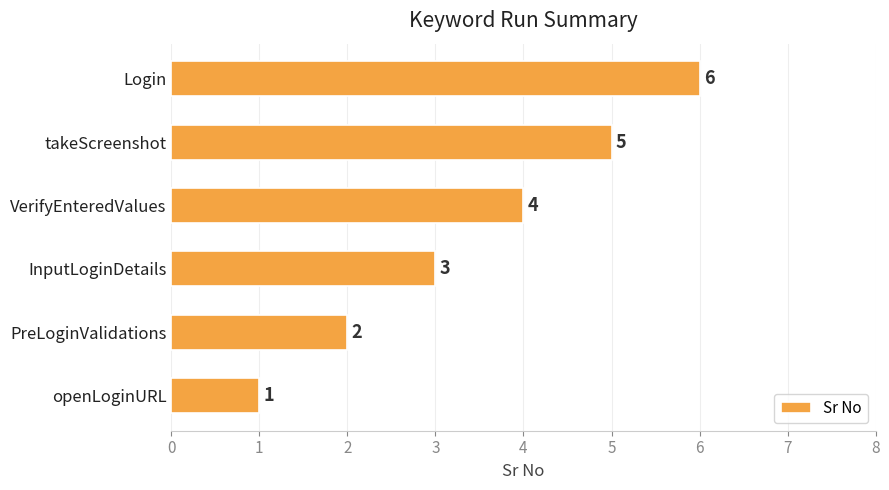

Which label corresponds to the largest value in the chart?

Login